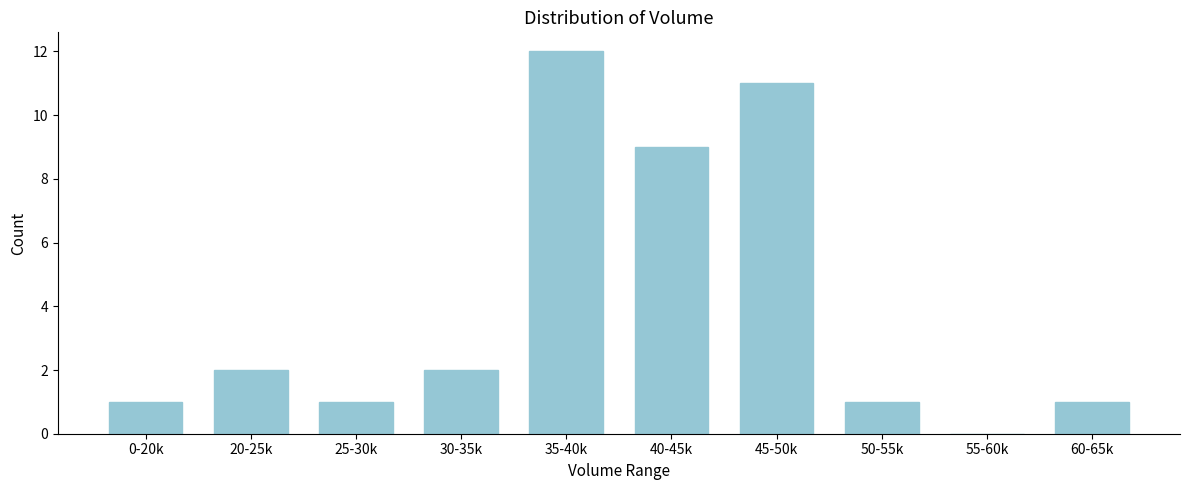

Reading left to right, extract all data points from this chart.

0-20k=1	20-25k=2	25-30k=1	30-35k=2	35-40k=12	40-45k=9	45-50k=11	50-55k=1	55-60k=0	60-65k=1